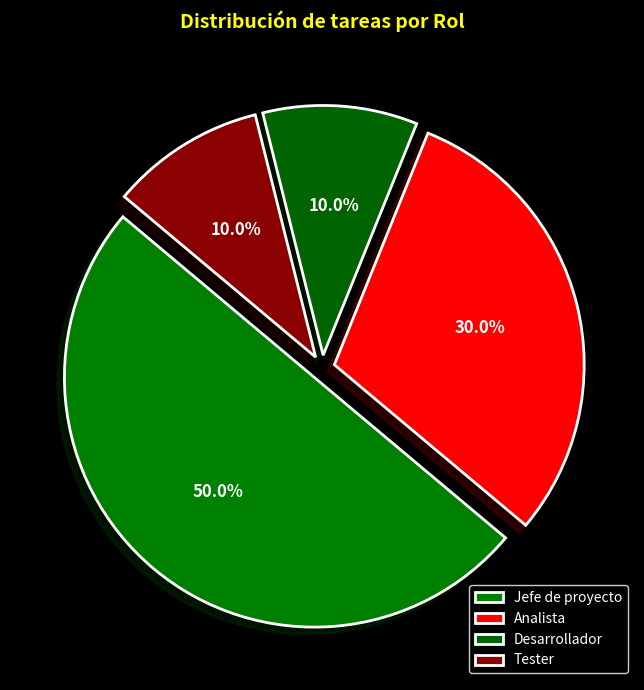

How many slices are in this pie chart?

4